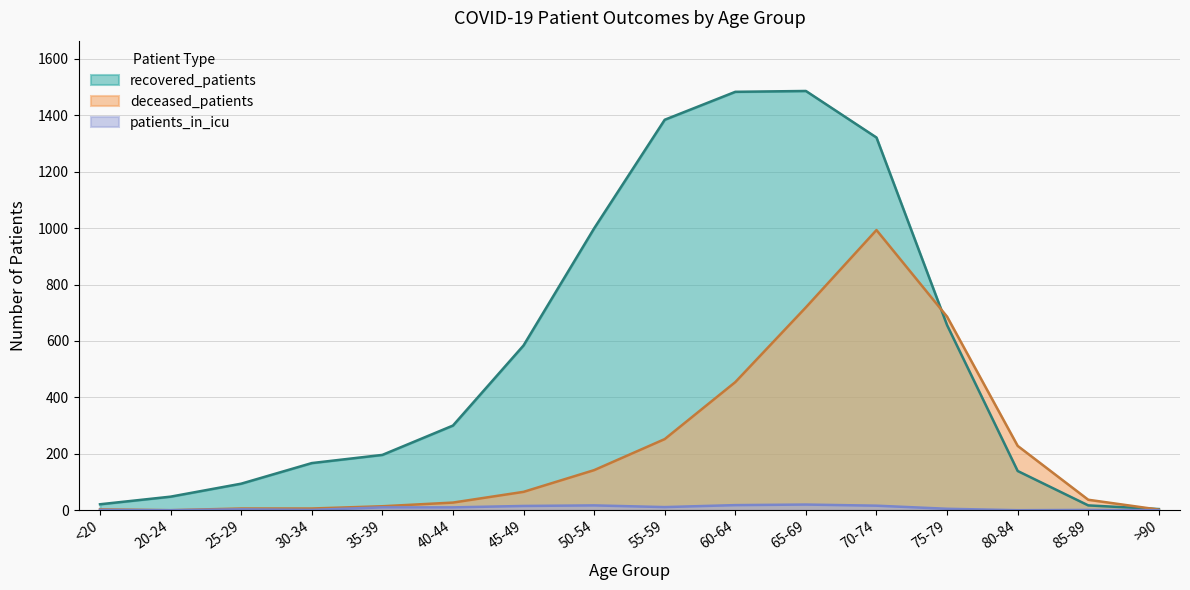

How many distinct data groups are displayed?

3